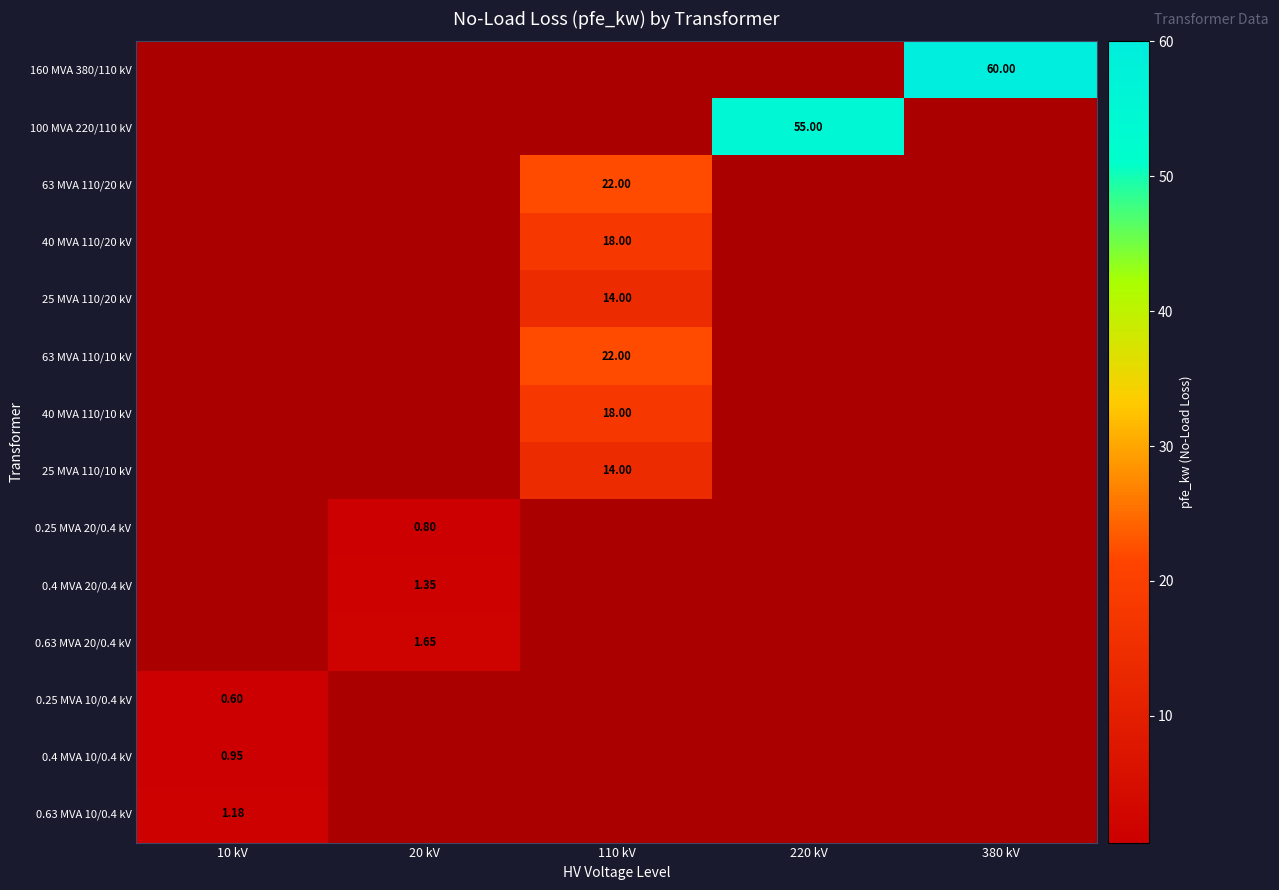

Is the value of 40 MVA 110/10 kV at 10 kV greater than the value of 0.25 MVA 10/0.4 kV at 380 kV?

No